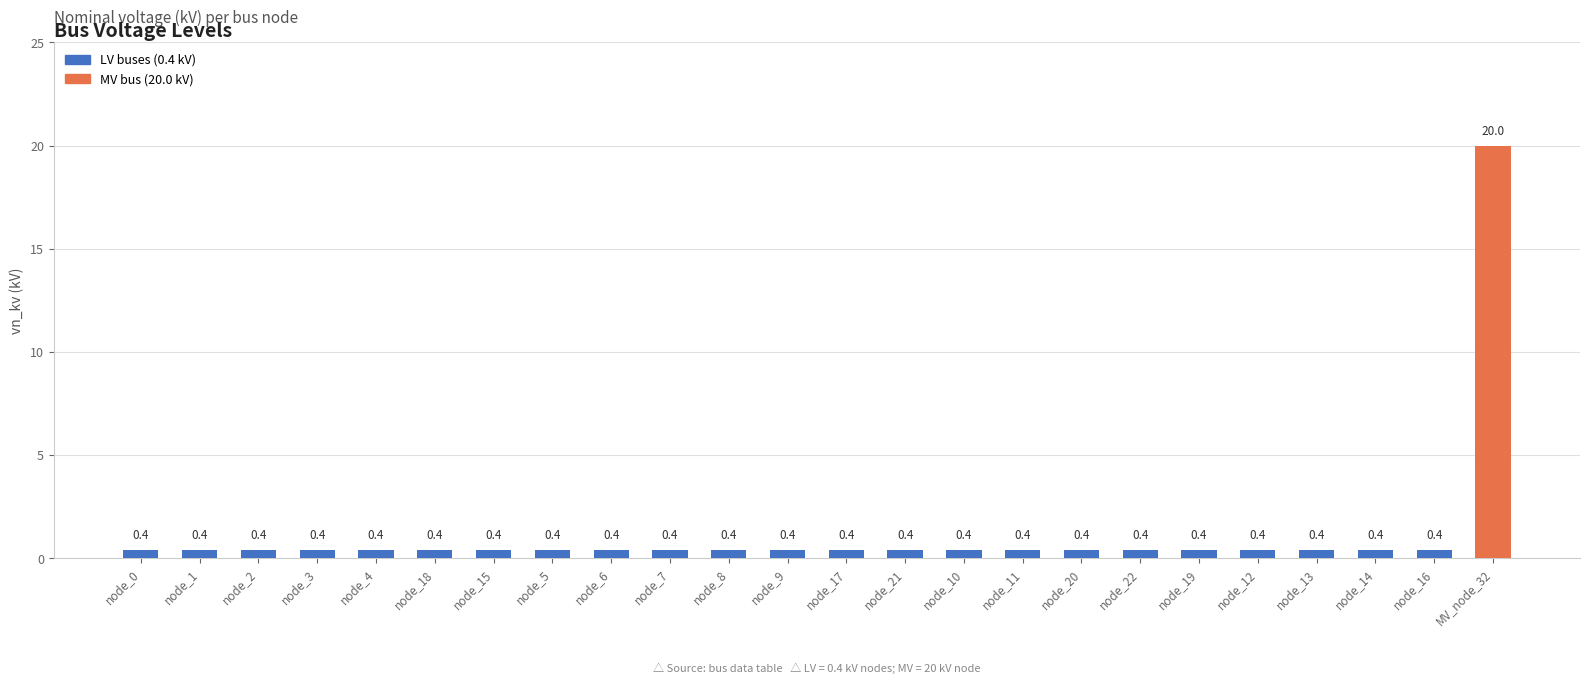

What is the smallest value displayed?

0.4